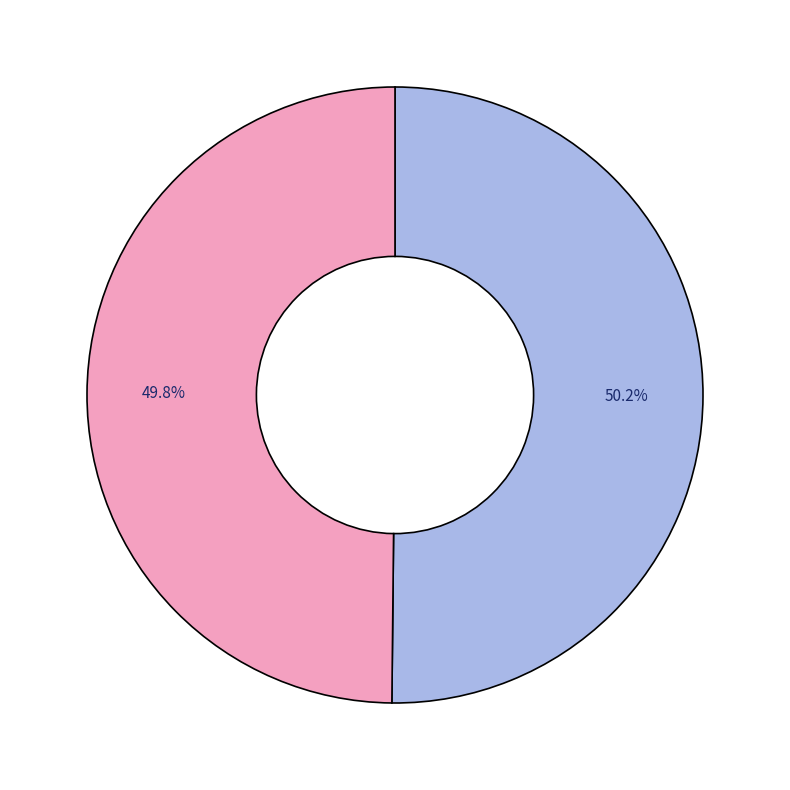

Count the number of slices in the pie.

2